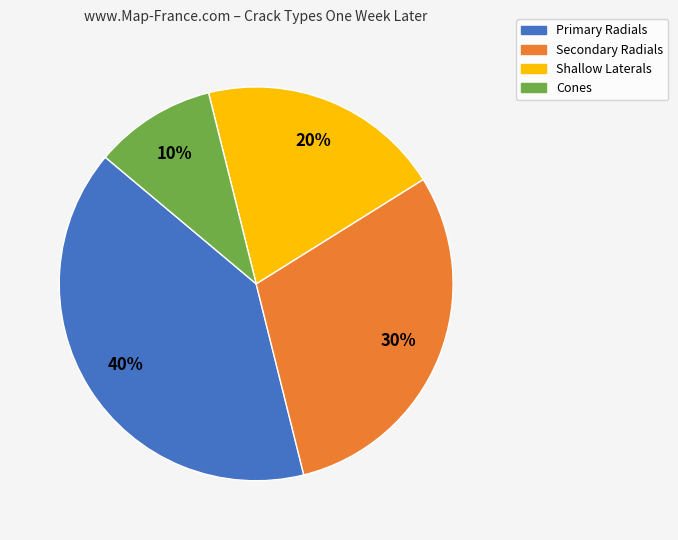

To the nearest percent, what is the combined percentage of Shallow Laterals and Primary Radials?

60%